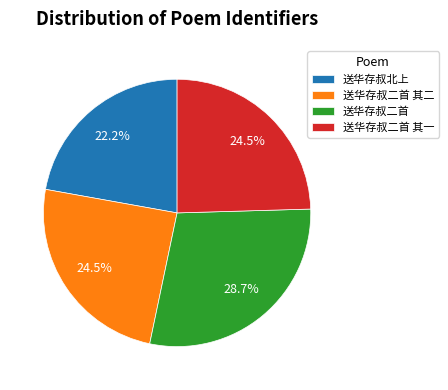

What is the total percentage of 送华存叔二首 其二 and 送华存叔二首?

53.3%